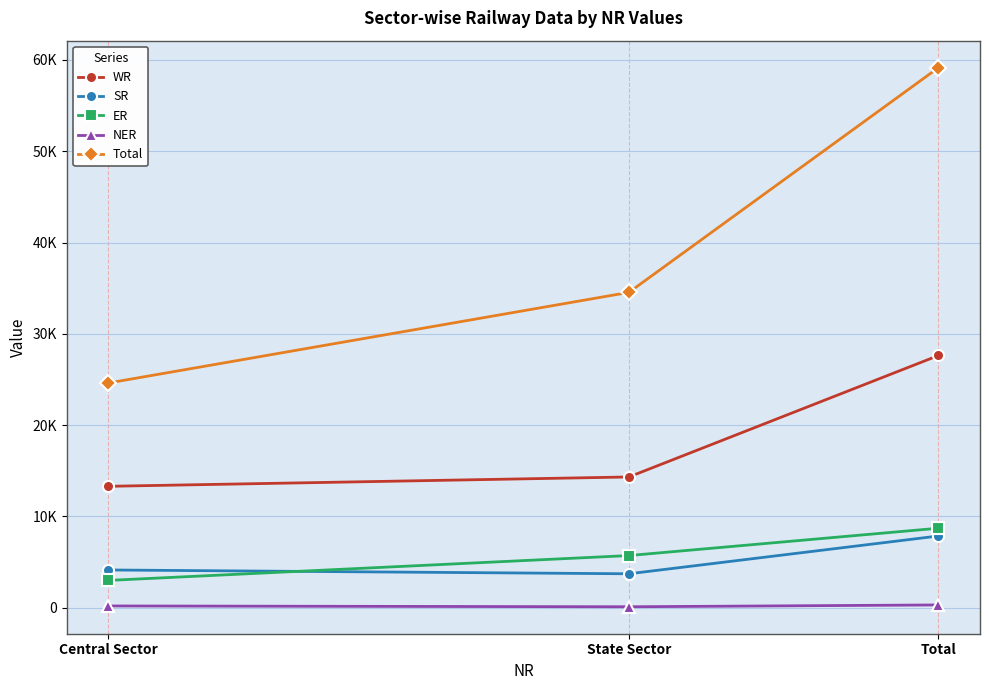

What is the average value of the ER series?

5809